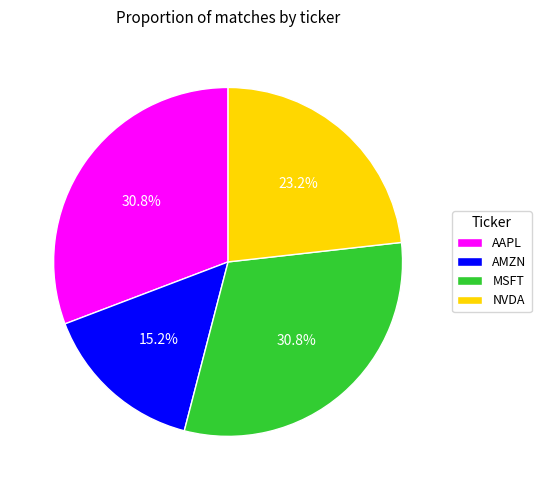

Count the number of slices in the pie.

4